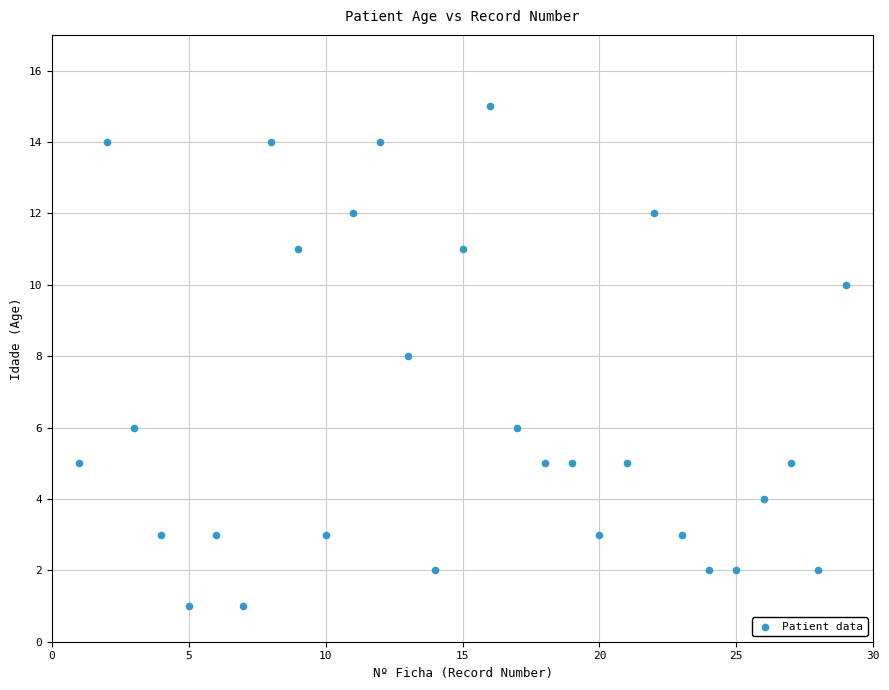

What is the range of X values (max minus min)?

28